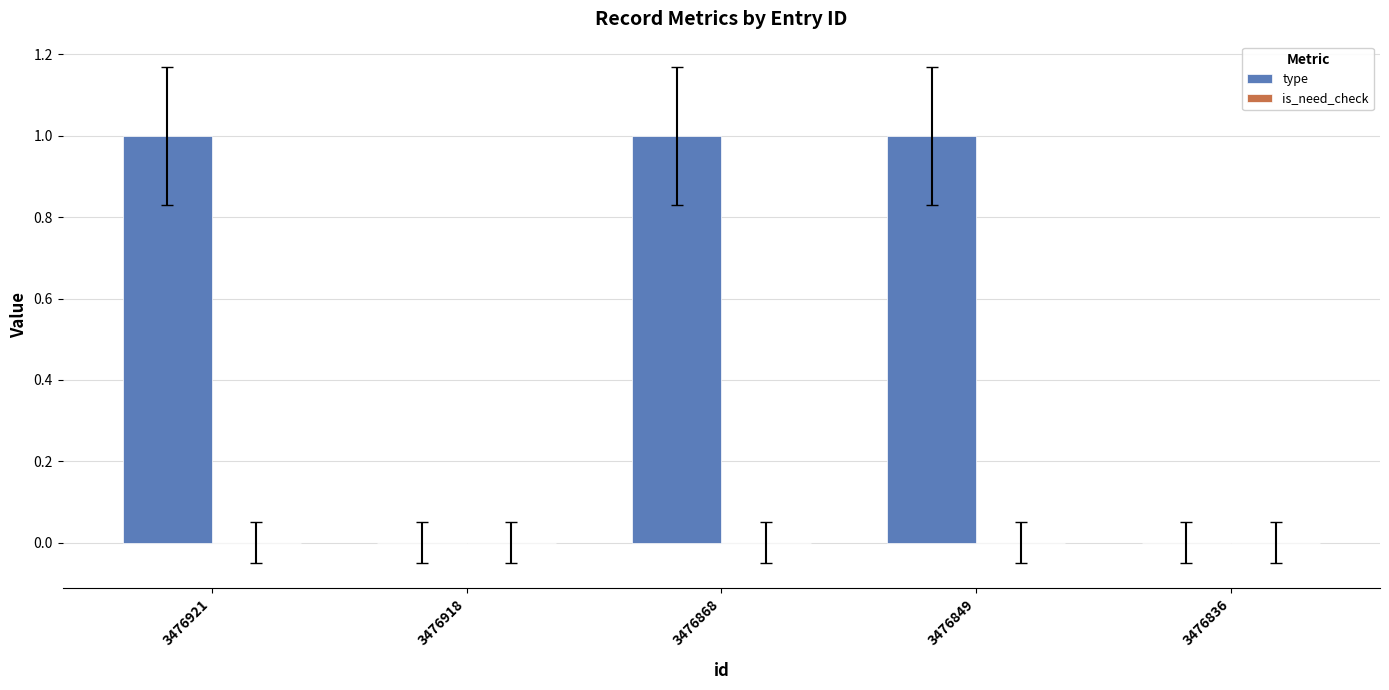

Between 3476836 and 3476921, which is larger?

3476921